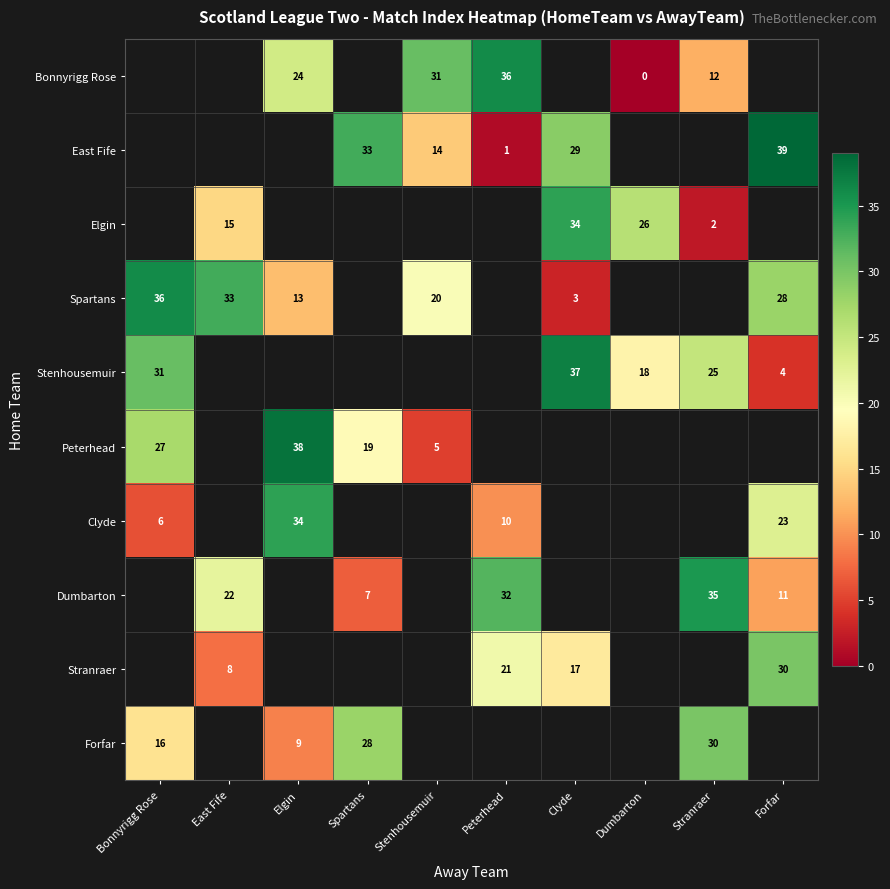

At which category does the chart reach its peak across all series?

Forfar